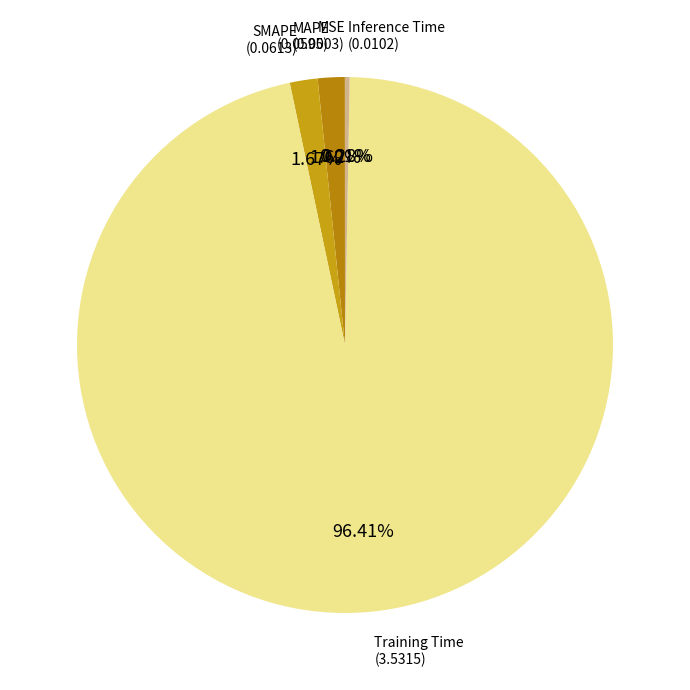

Is there any slice that represents more than half of the pie?

Yes